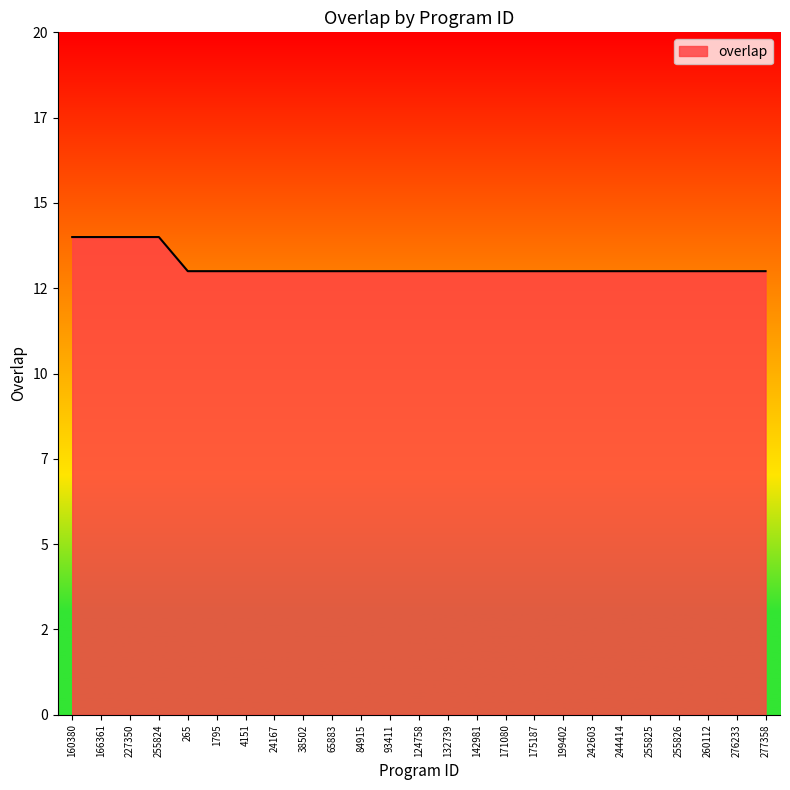

What is the average value?

13